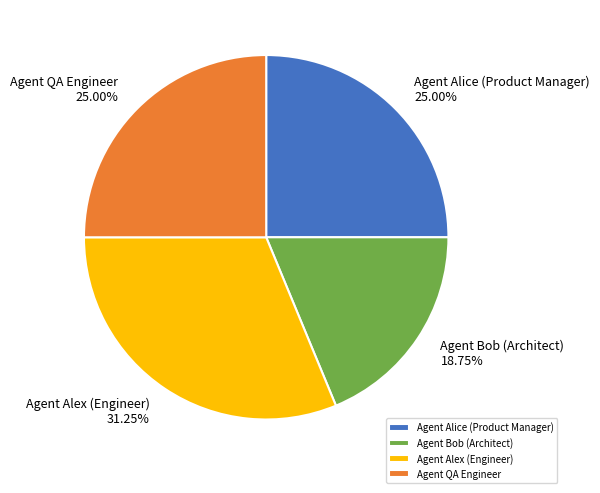

Is it true that Agent Bob (Architect) is 31% of the pie?

False